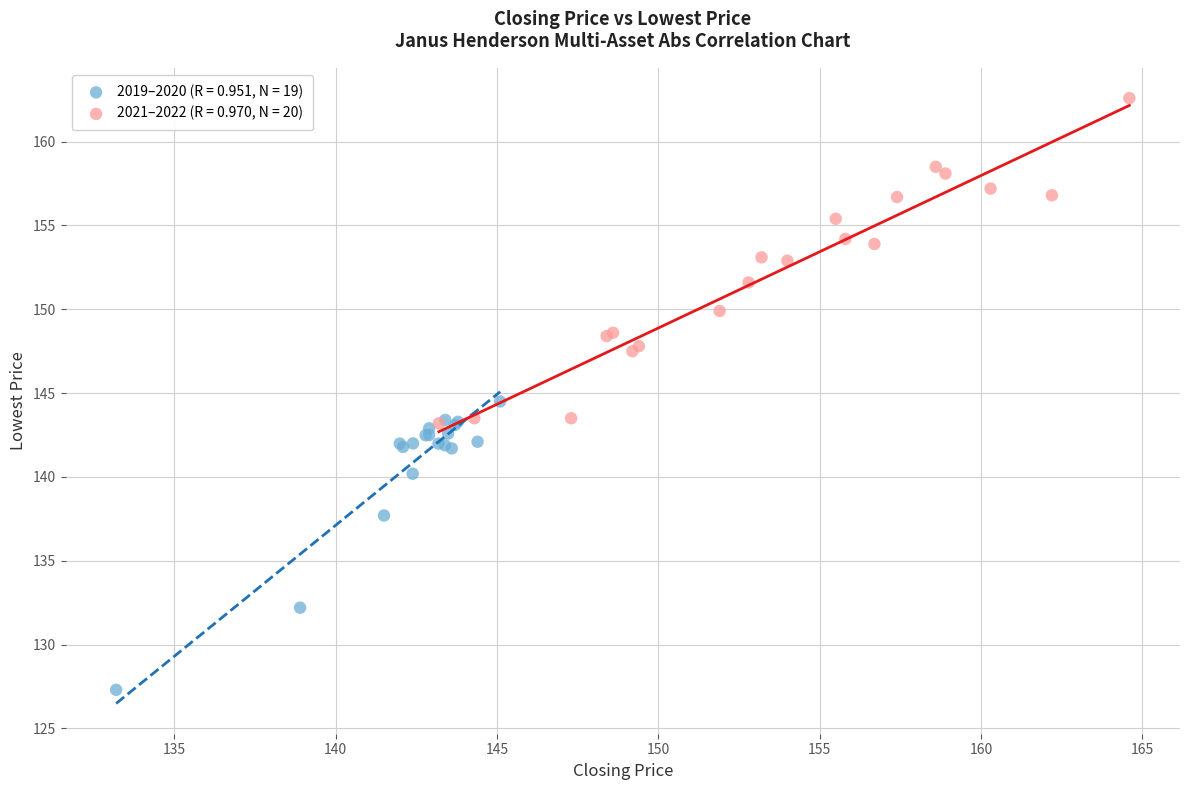

Which series reaches the minimum Y coordinate?

2019–2020 (R = 0.951, N = 19)